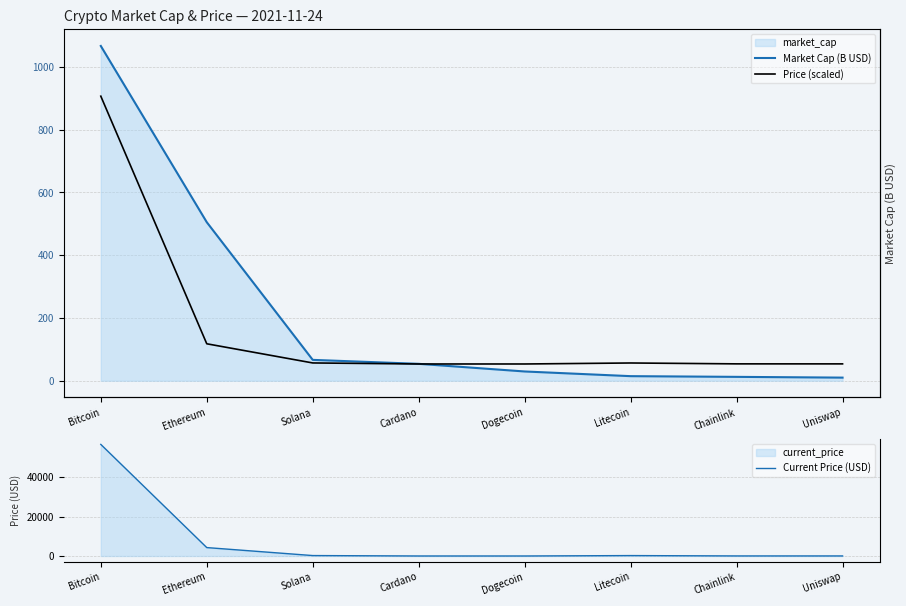

At how many categories does at least one series exceed 9899?

1